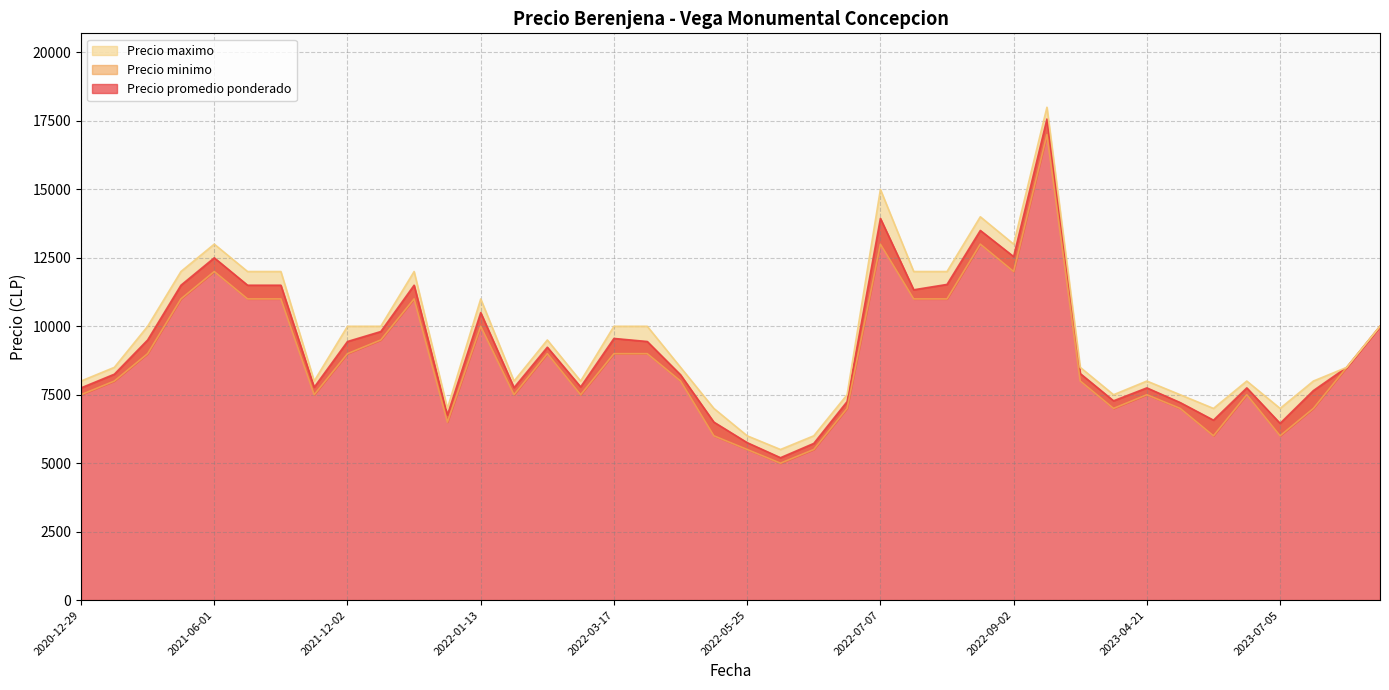

Which series changed the most between 2021-03-04 and 2022-01-04?

Precio maximo